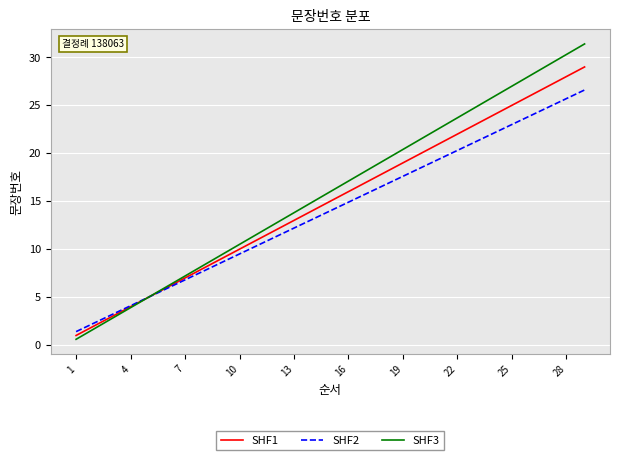

Which series has the widest spread of values?

SHF3